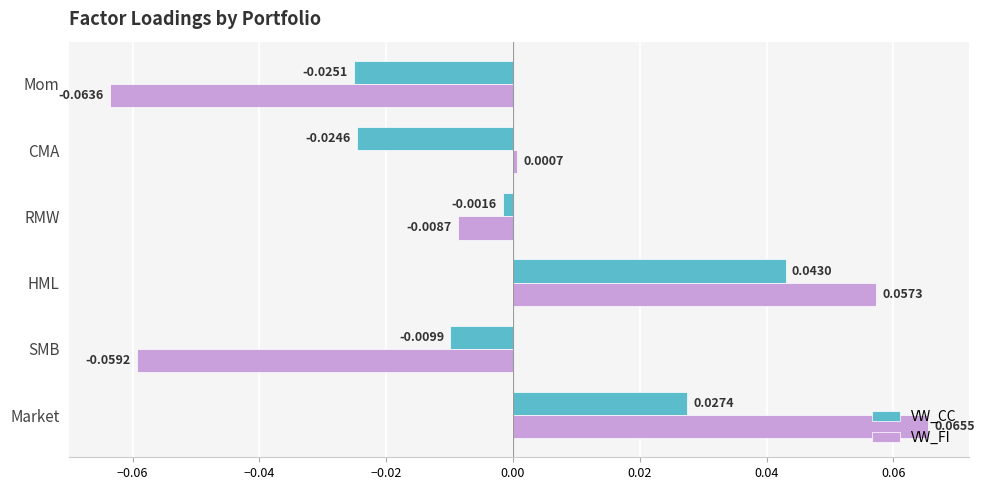

Which category has the lowest value in the VW_CC series?

Mom